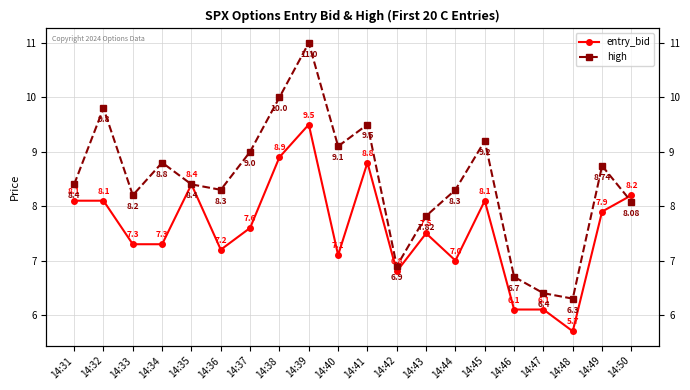

Which series ends up on top after the final intersection of entry_bid and high?

entry_bid